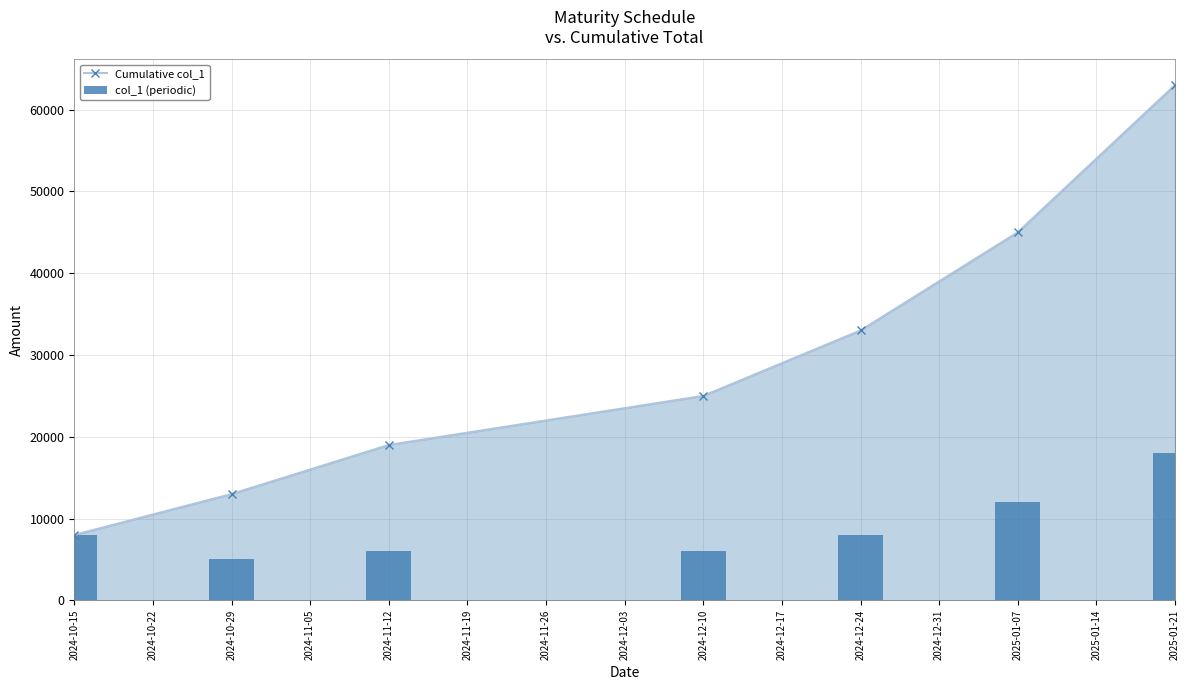

The value of Cumulative col_1 at 2024-12-10 is 25000. True or false?

True